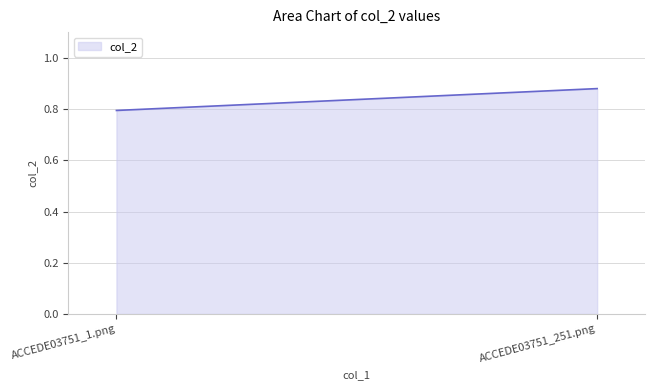

What is the average value?

0.8